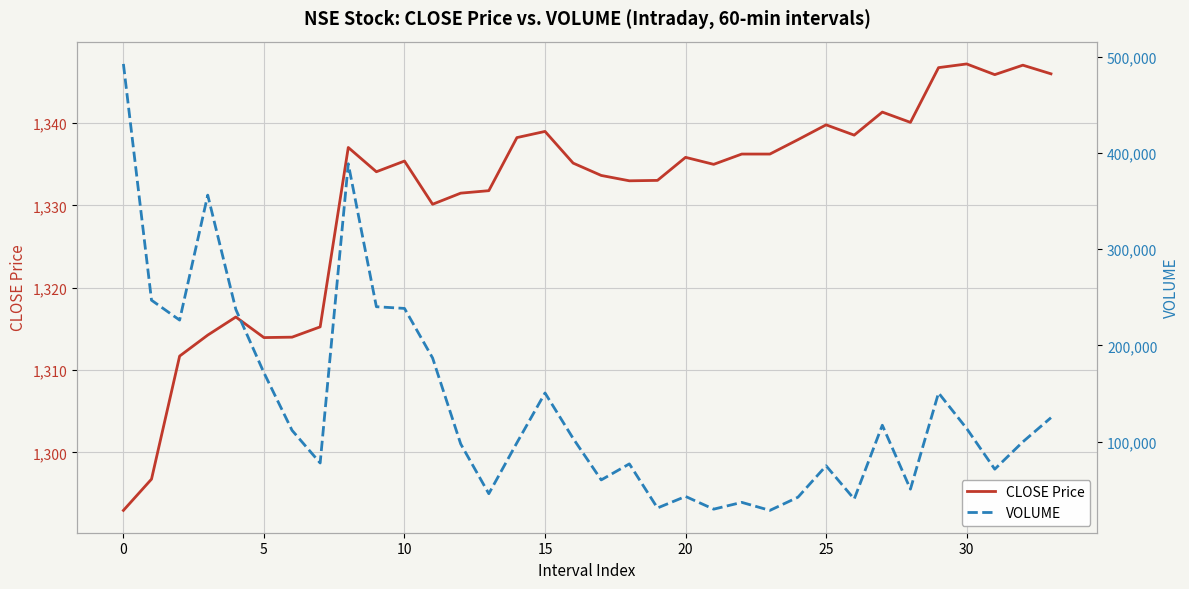

What is the value of the CLOSE Price point at the 5th from the left?

1316.5